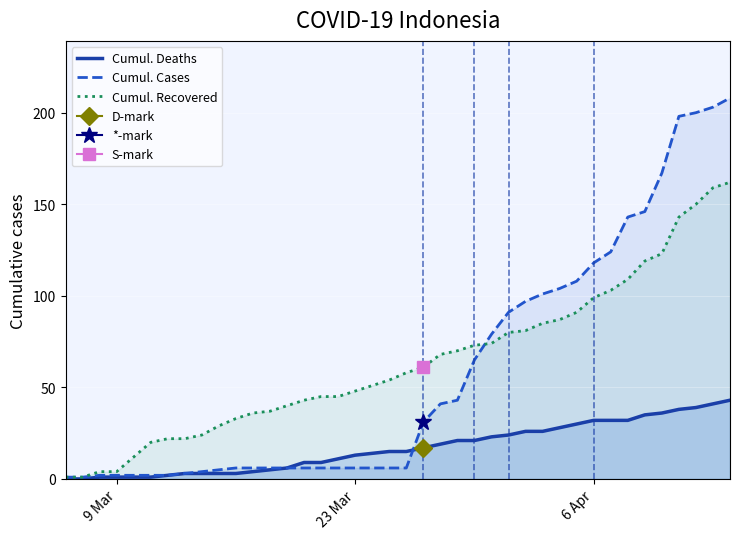

Which series has the widest spread of values?

Cumul. Cases